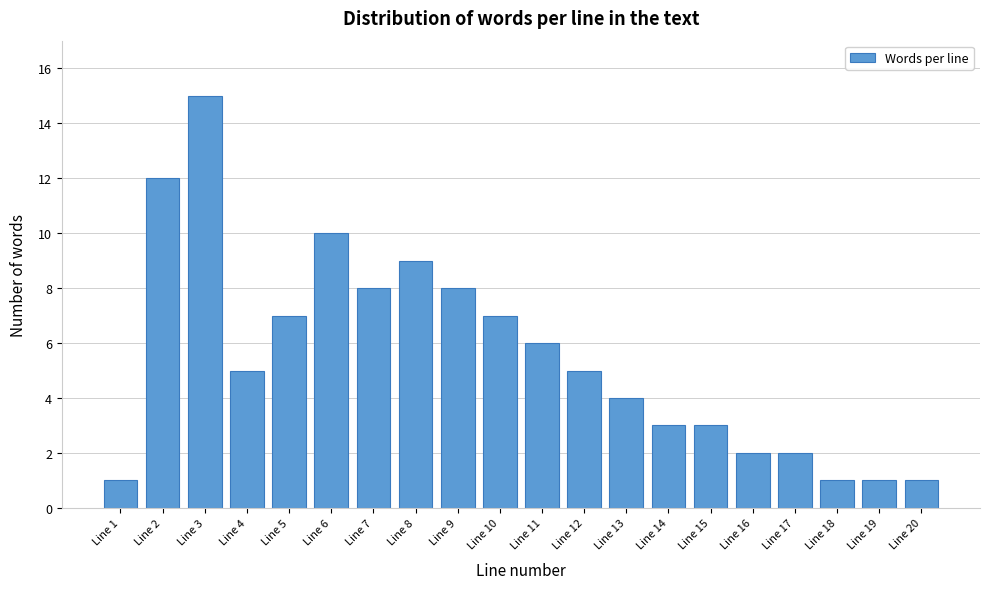

Reading right to left, extract all data points from this chart.

Line 20=1	Line 19=1	Line 18=1	Line 17=2	Line 16=2	Line 15=3	Line 14=3	Line 13=4	Line 12=5	Line 11=6	Line 10=7	Line 9=8	Line 8=9	Line 7=8	Line 6=10	Line 5=7	Line 4=5	Line 3=15	Line 2=12	Line 1=1